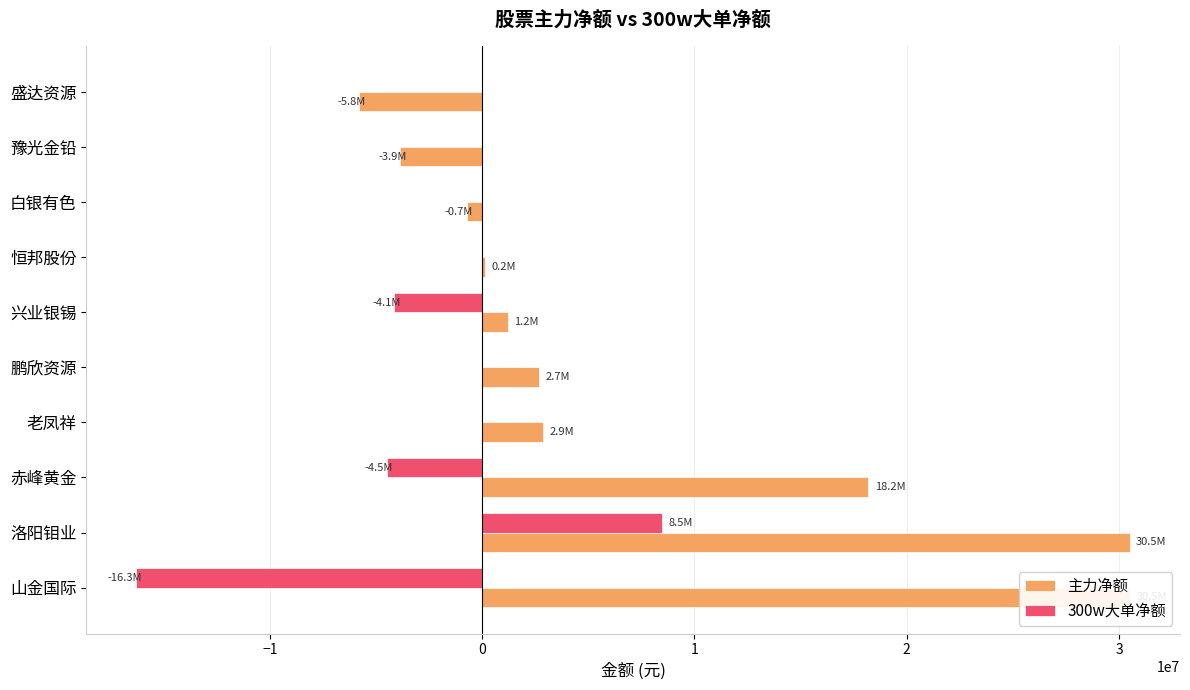

Reading left to right, transcribe all the data shown in this chart.

主力净额: 30527237	30492960	18188707	2883922	2672649	1197909	150499	-730725	-3855698	-5804001
300w大单净额: -16310366	8483797	-4495246	0	0	-4143439	0	0	0	0